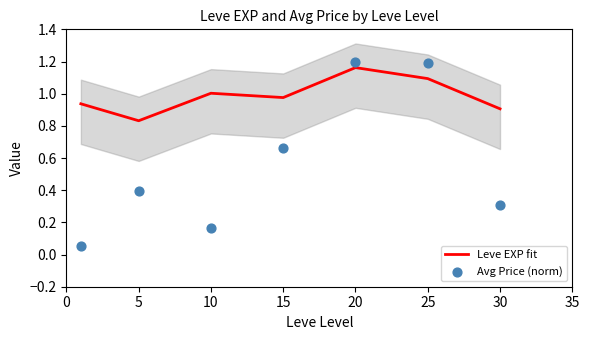

At how many categories does at least one series exceed 0?

7